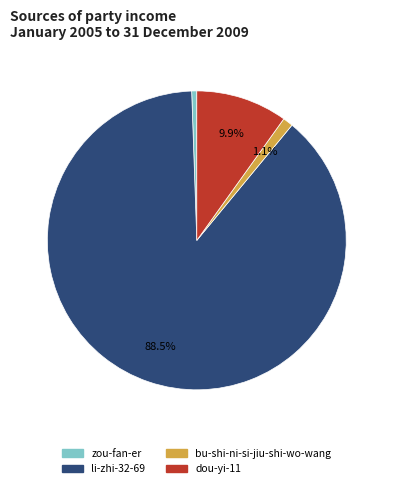

To the nearest percent, what percentage of the pie is bu-shi-ni-si-jiu-shi-wo-wang?

1%